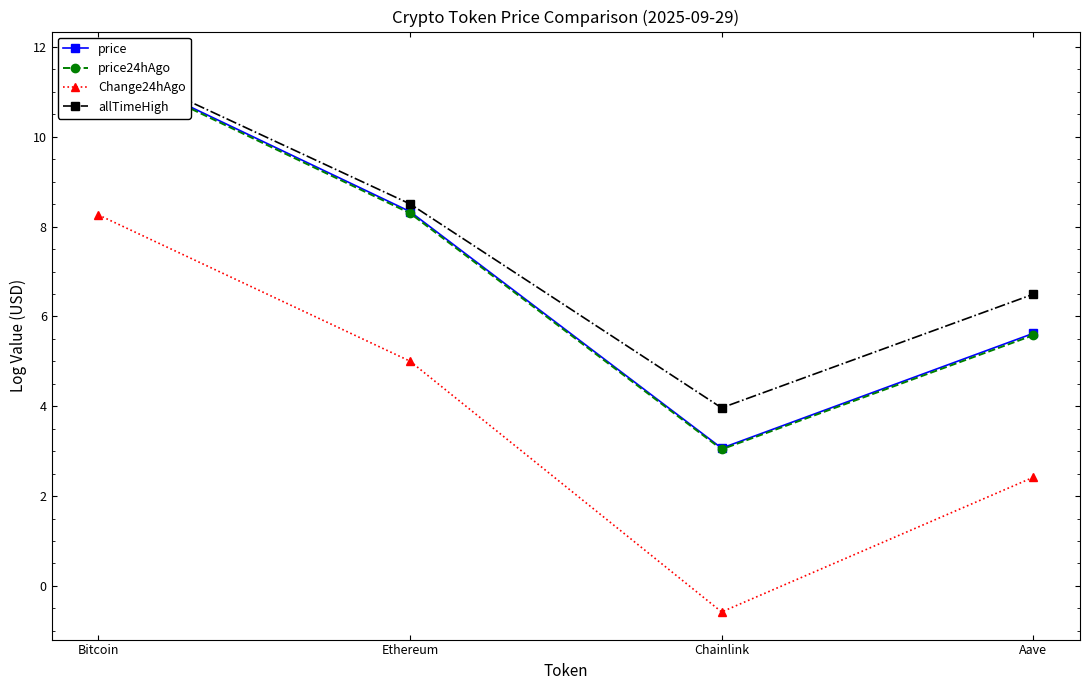

What is the difference between the second highest and second lowest values in the Change24hAgo series?

2.6